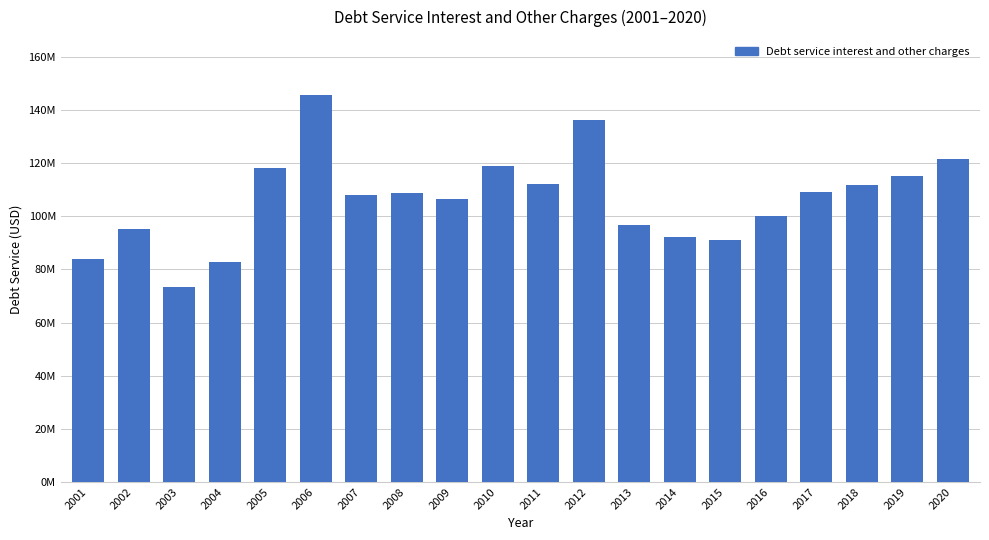

What is the minimum value shown in the chart?

73474822